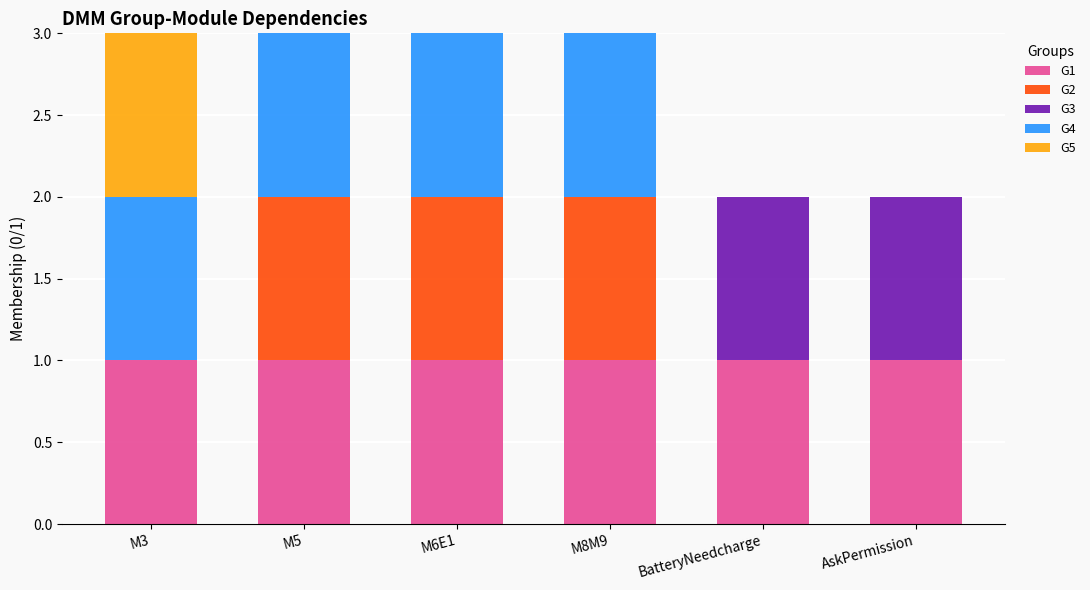

True or false: G1 has a value of 1 at AskPermission.

True